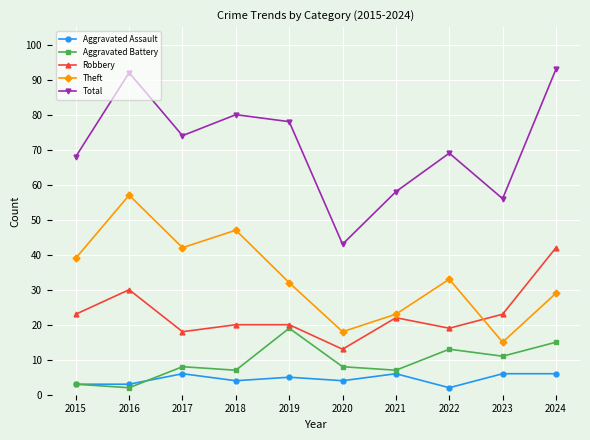

What is the difference between the second highest and minimum values in the Aggravated Battery series?

13